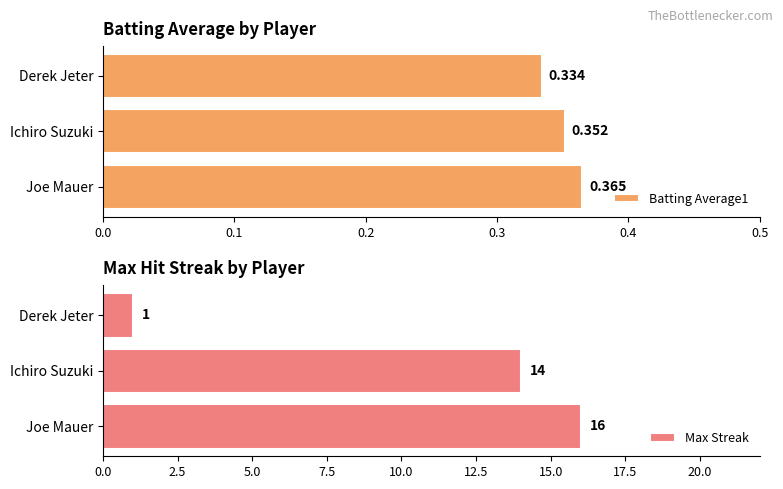

What is the smallest value displayed?

0.3